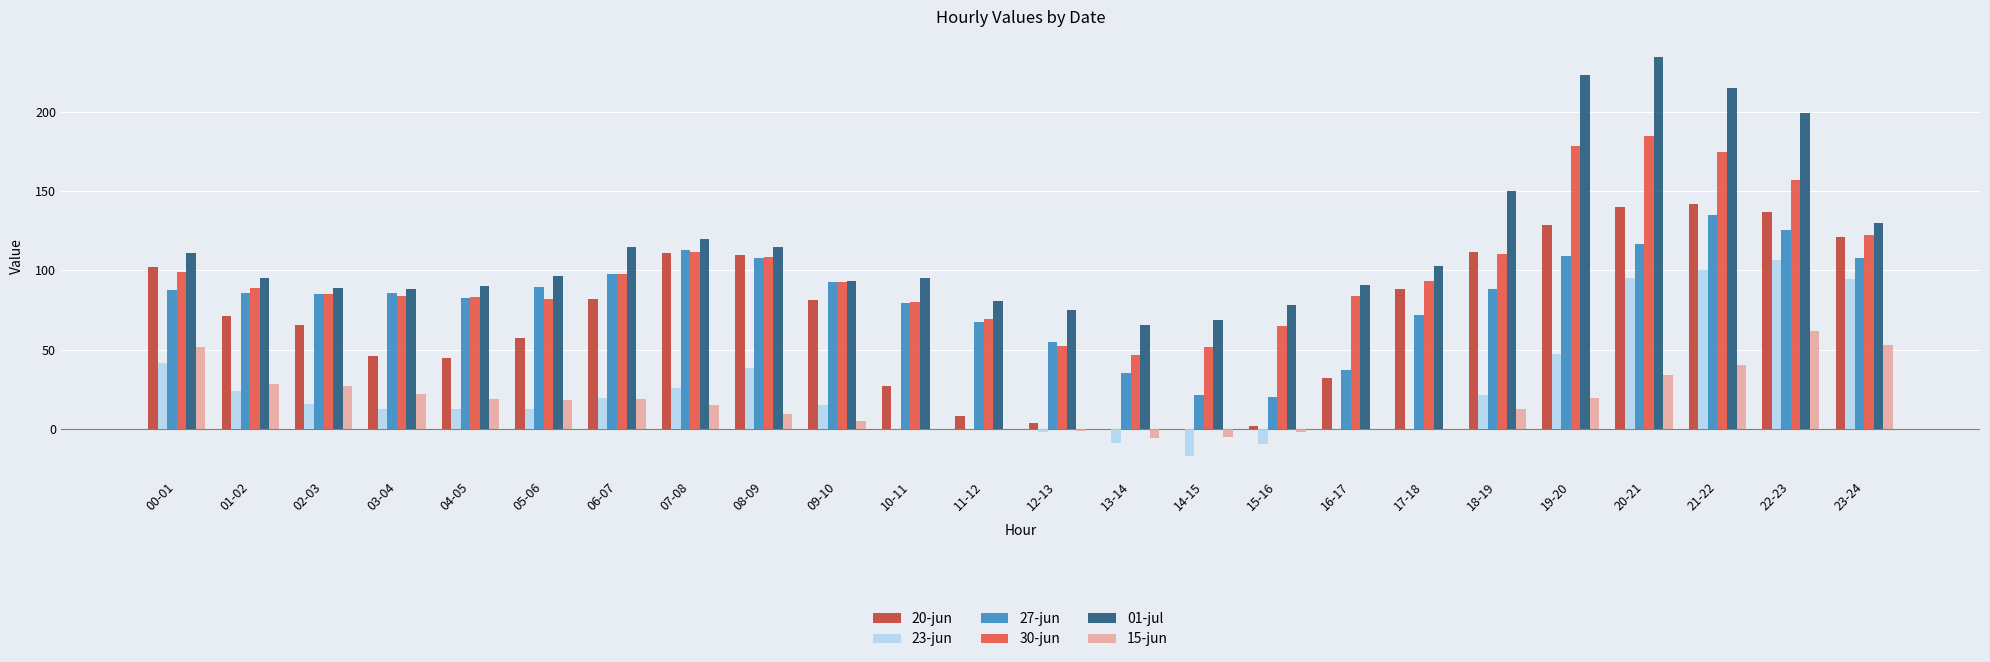

What is the sum of all 15-jun values?

418.6